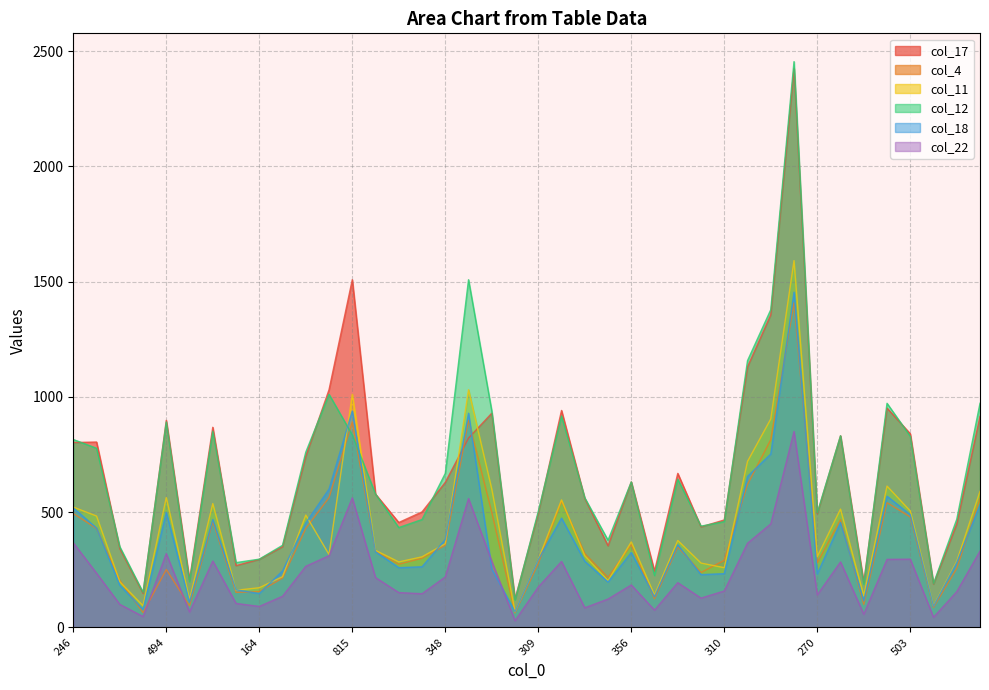

List the labels in order of col_22 value, largest first.

1198, 815, 802, 727, 246, 618, 504, 494, 522, 503, 508, 513, 518, 490, 502, 460, 486, 348, 332, 372, 356, 309, 310, 257, 316, 349, 270, 259, 288, 231, 184, 202, 164, 367, 160, 113, 103, 93, 74, 75